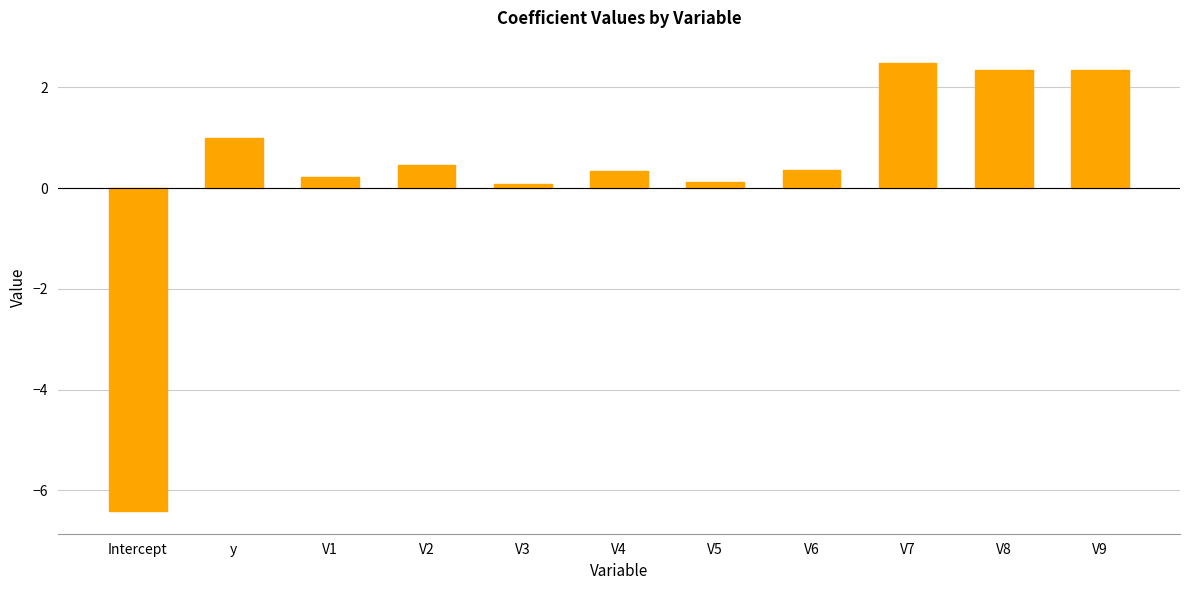

How many values are below 0?

1